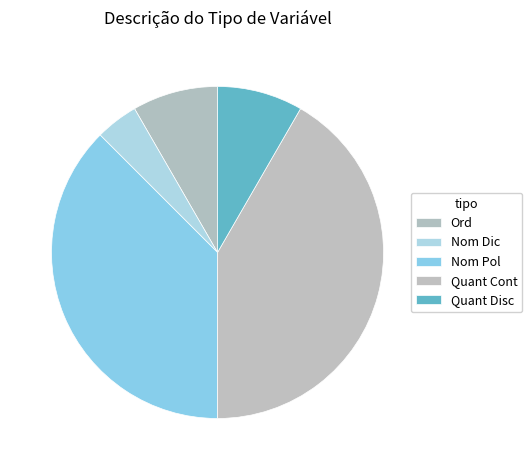

Which category has the biggest portion of the pie?

VARIÁVEL QUANTITATIVA CONTÍNUA